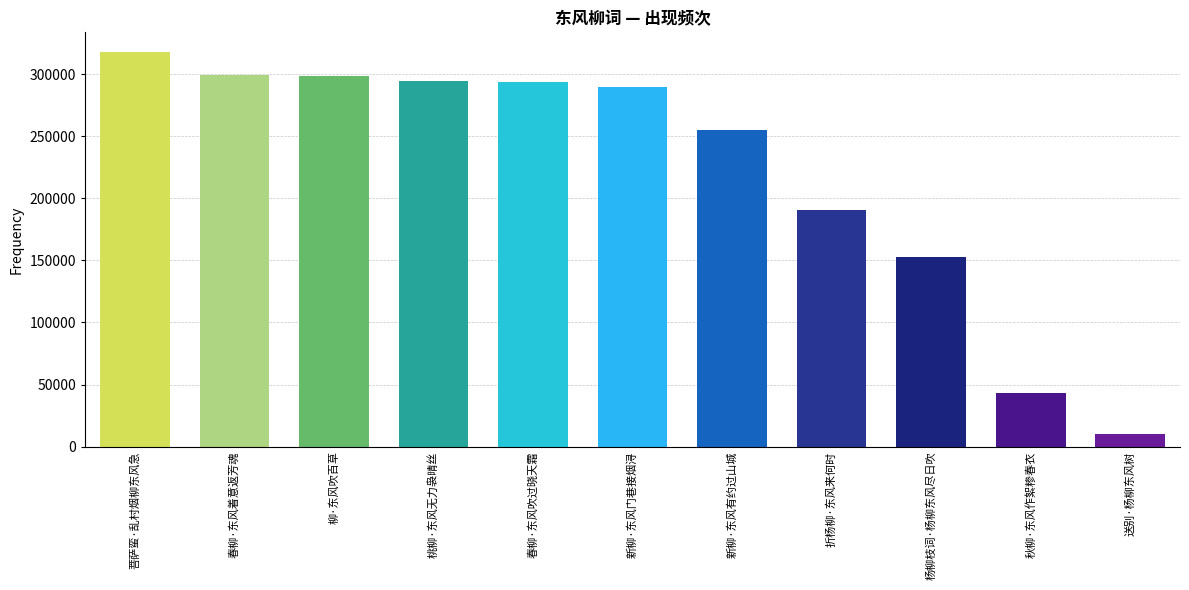

How many data points does each series have?

11